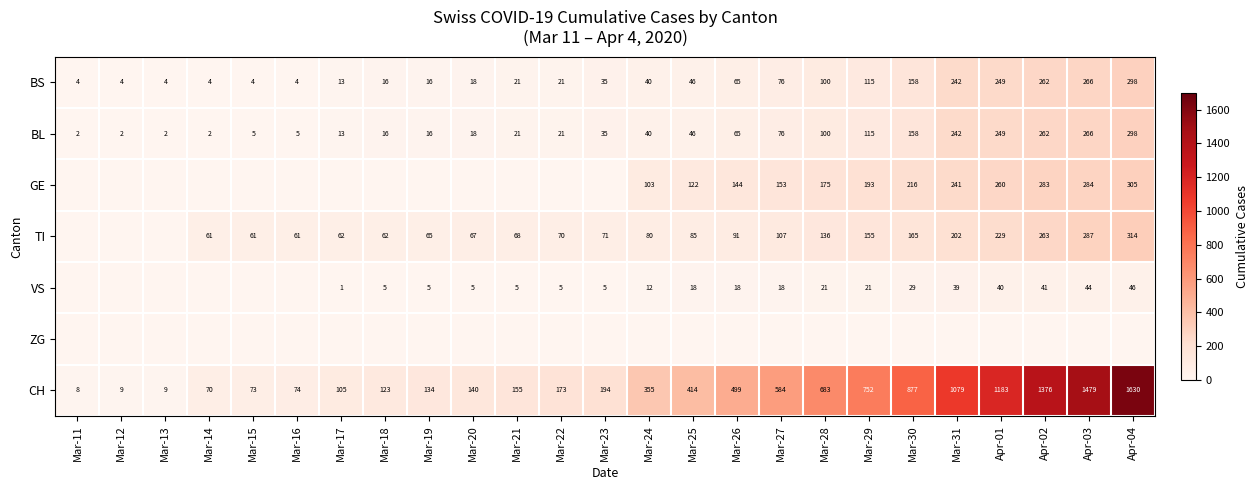

How many values in TI are above zero?

22